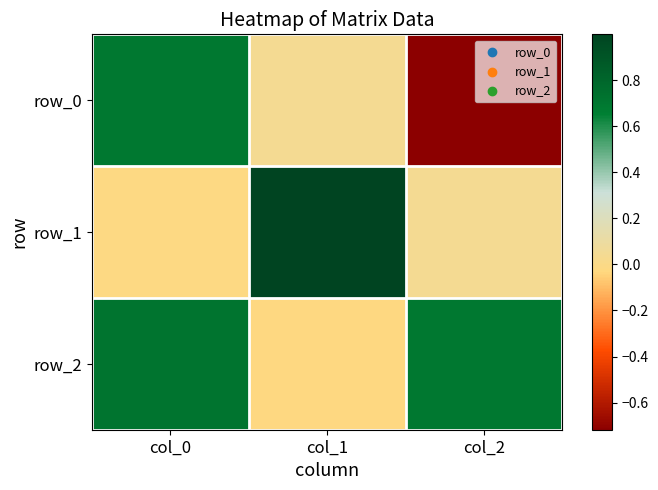

Reading right to left, list all the values displayed in this chart.

row_0: col_2=-0.7	col_1=0.0	col_0=0.7
row_1: col_2=0.0	col_1=1.0	col_0=-0.0
row_2: col_2=0.7	col_1=-0.0	col_0=0.7